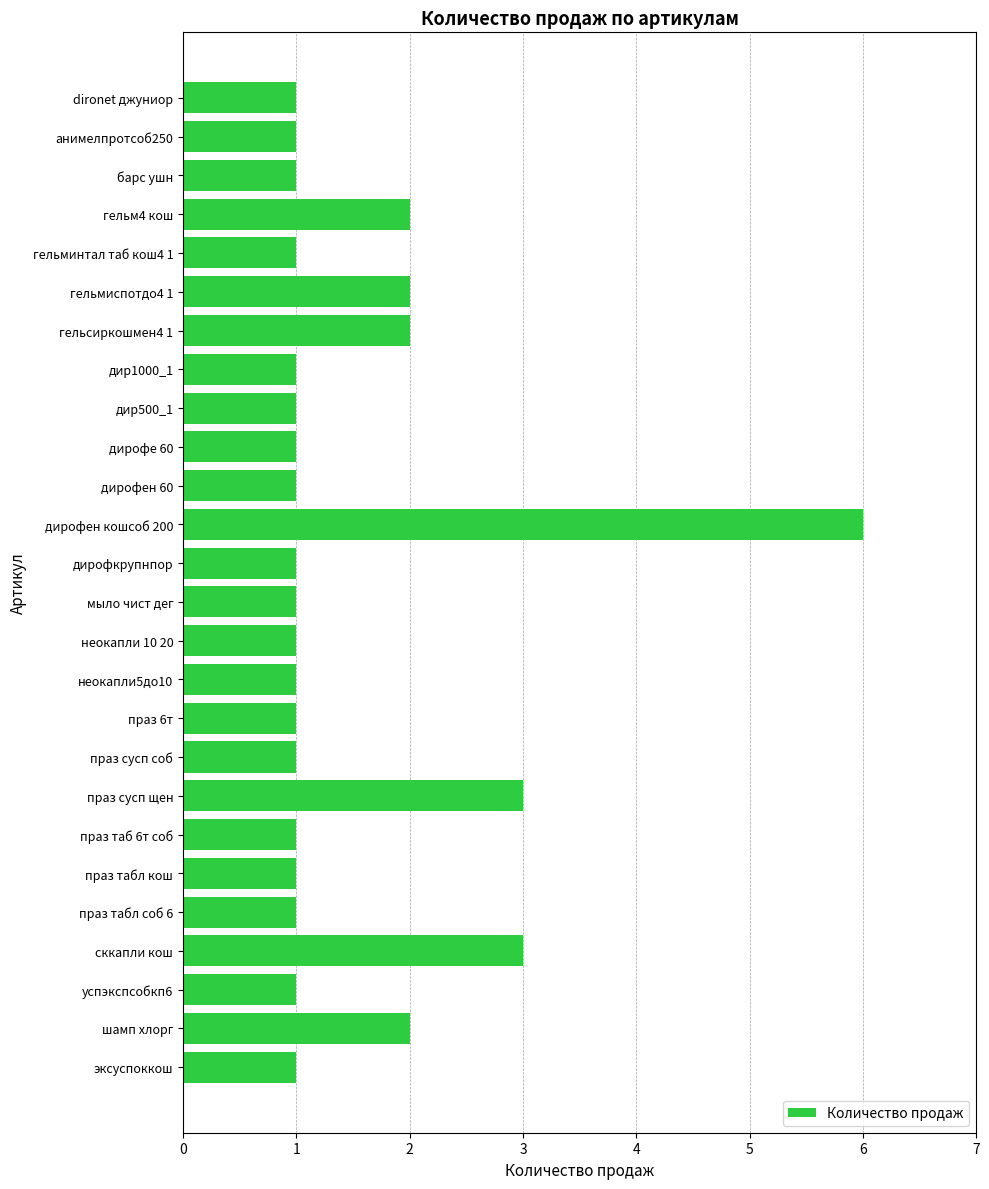

Does the chart contain stacked bars?

No